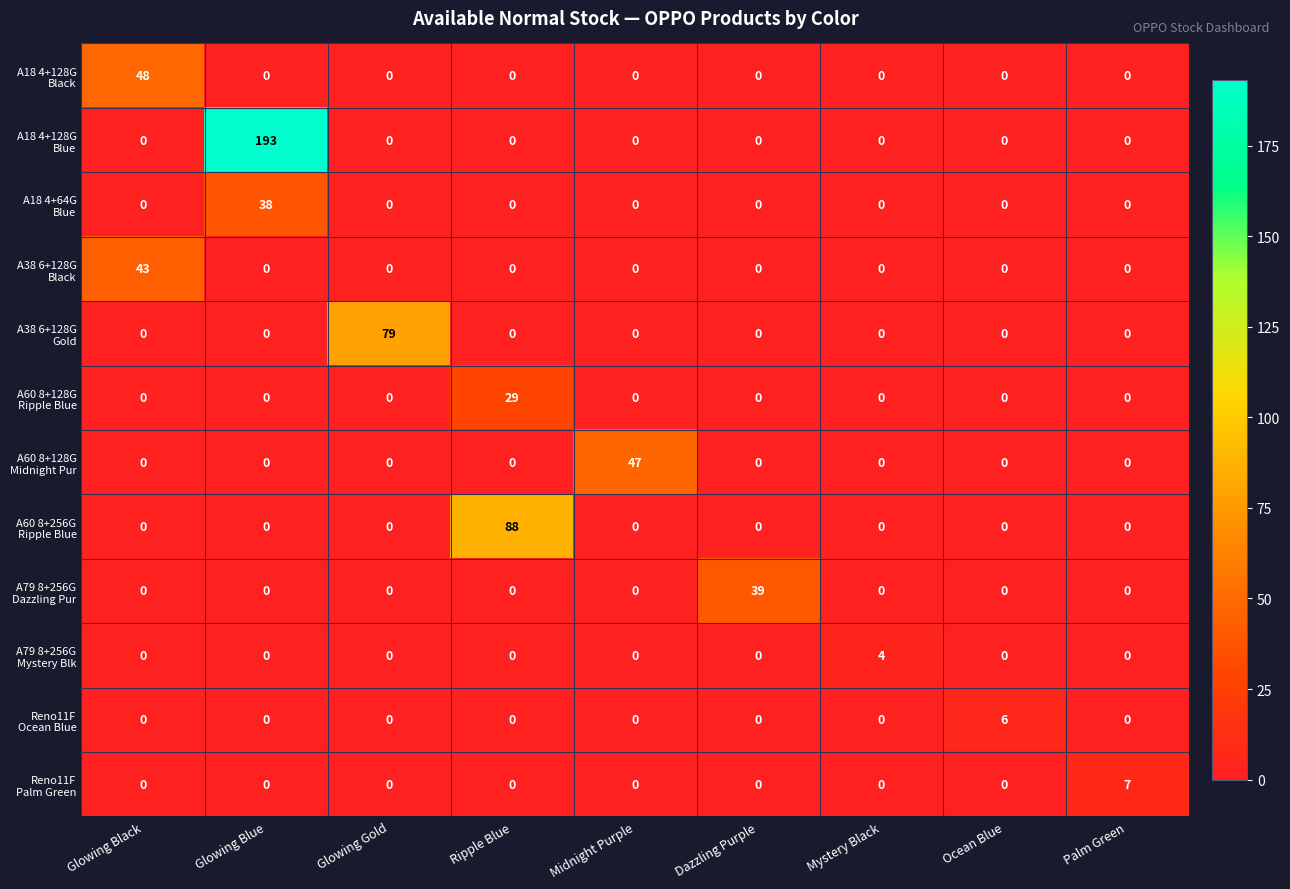

At which category is the sum across all series the highest?

Glowing Blue